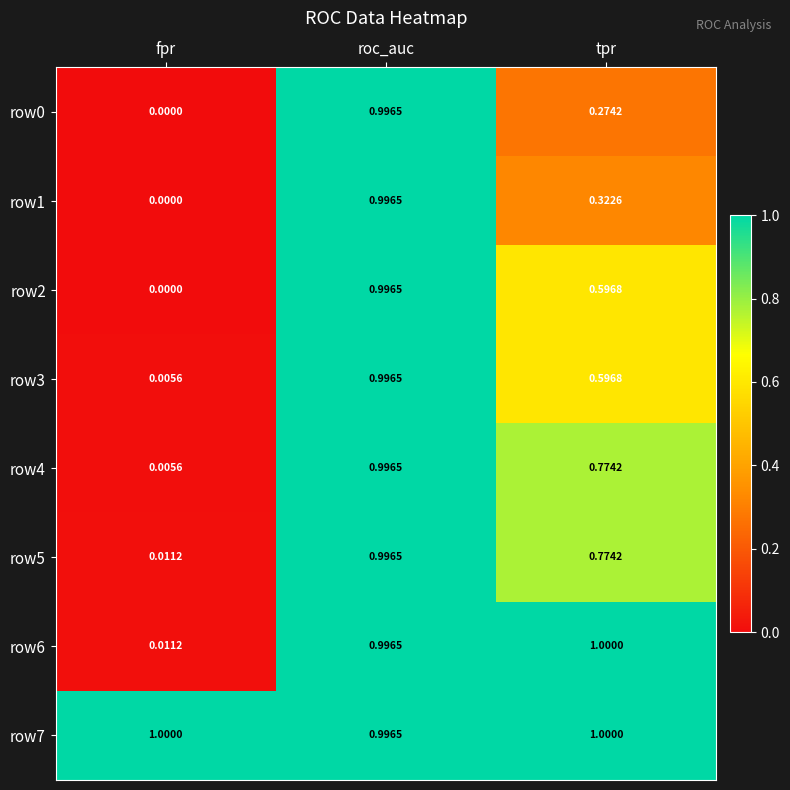

At which label does row7 reach its minimum?

roc_auc